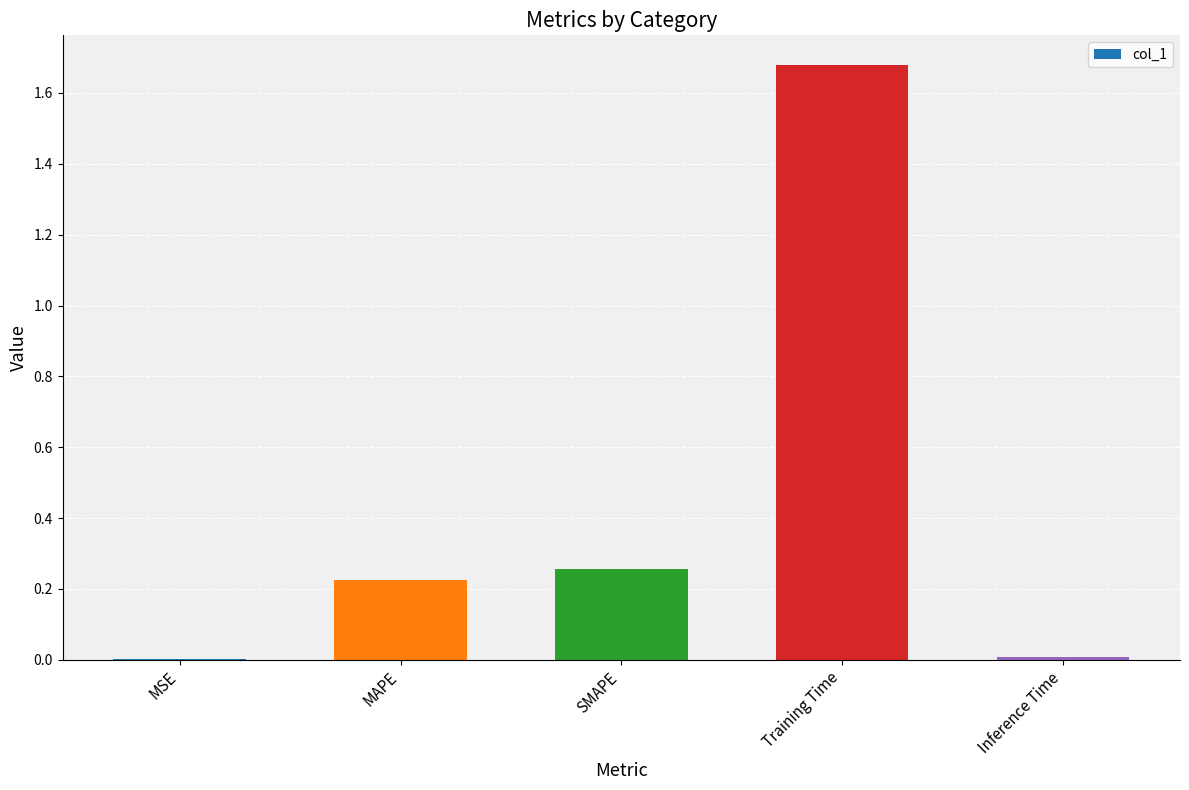

What is the sum of all values?

2.2